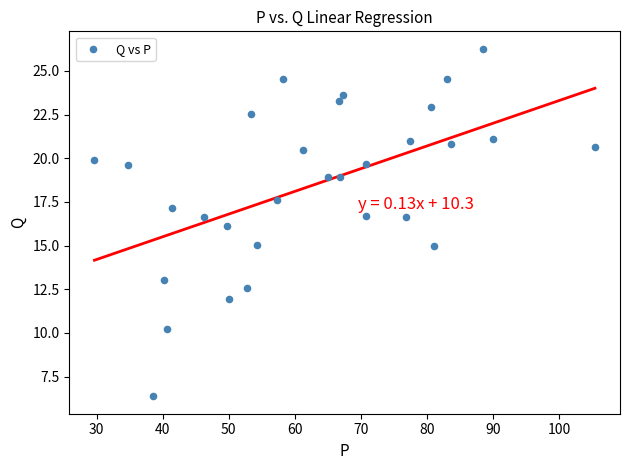

What is the range of Y values (max minus min)?

19.9